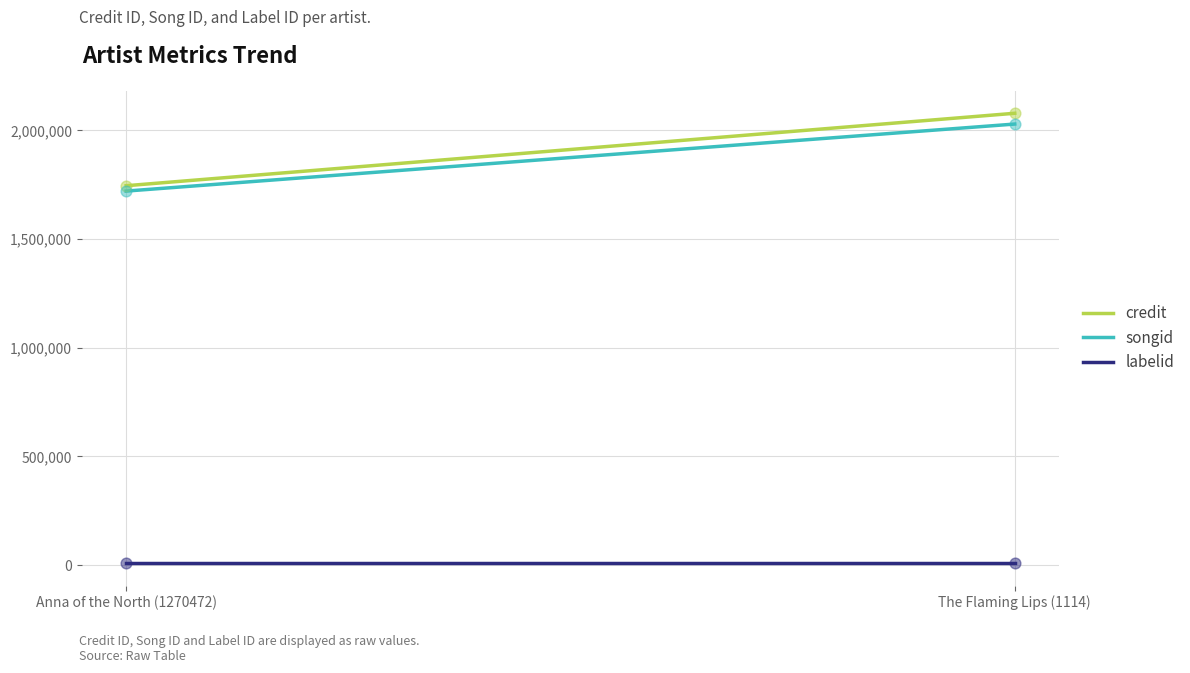

At how many categories does at least one series exceed 1886546?

1